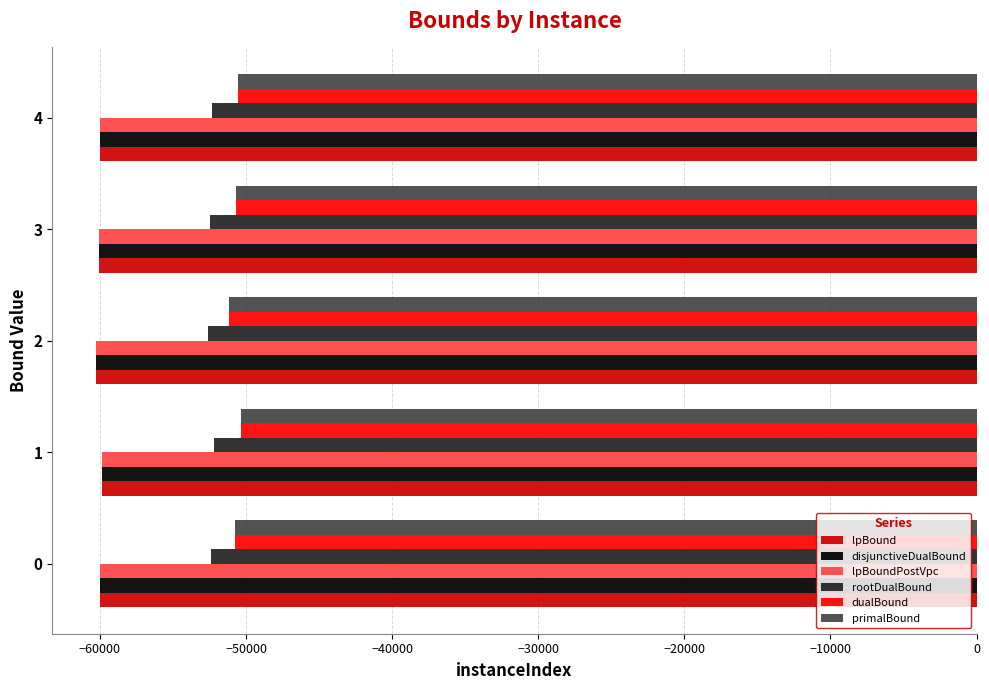

What is the minimum value shown in the chart?

-60251.0